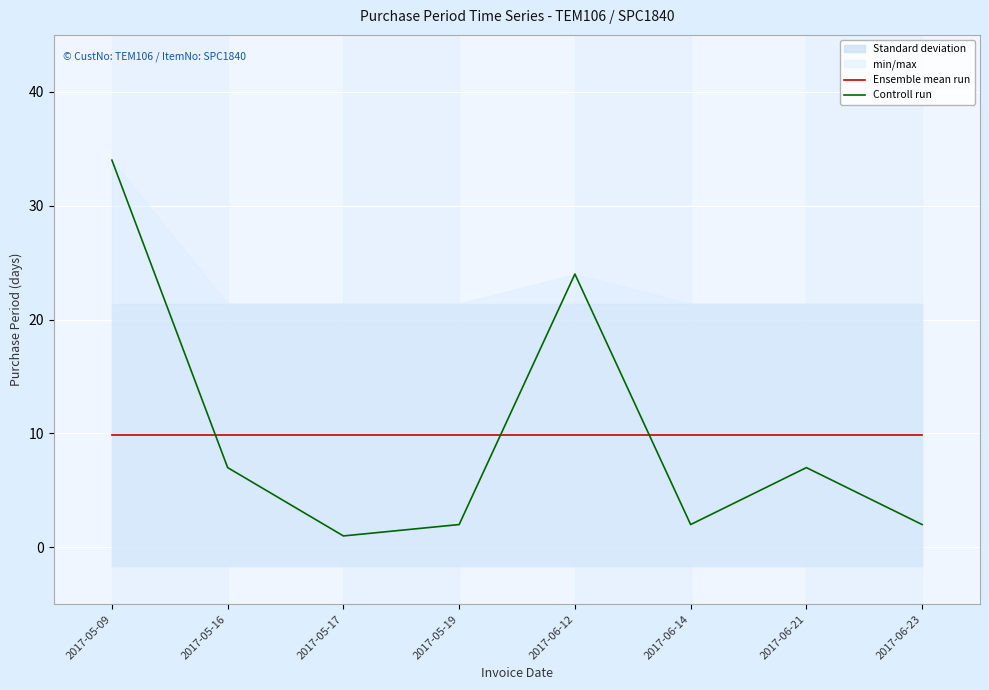

Reading left to right, what are all the values shown in this chart?

Ensemble mean run: 2017-05-09=9.9	2017-05-16=9.9	2017-05-17=9.9	2017-05-19=9.9	2017-06-12=9.9	2017-06-14=9.9	2017-06-21=9.9	2017-06-23=9.9
Controll run: 2017-05-09=34.0	2017-05-16=7.0	2017-05-17=1.0	2017-05-19=2.0	2017-06-12=24.0	2017-06-14=2.0	2017-06-21=7.0	2017-06-23=2.0